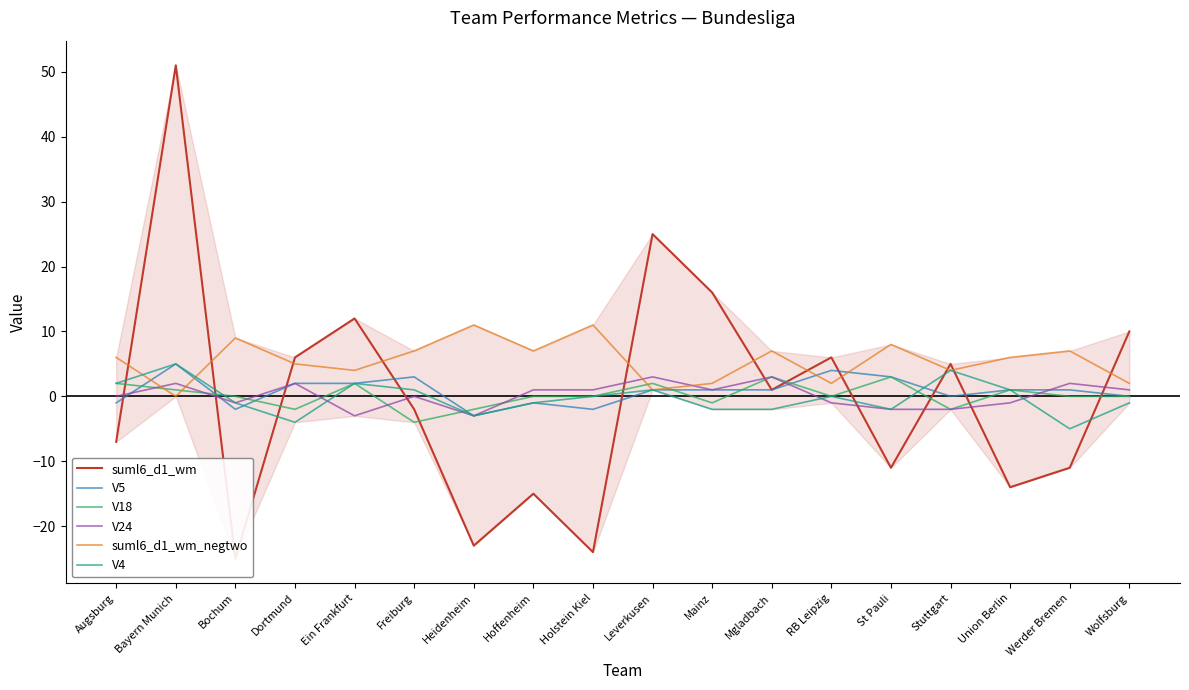

Does the chart have visible grid lines?

No